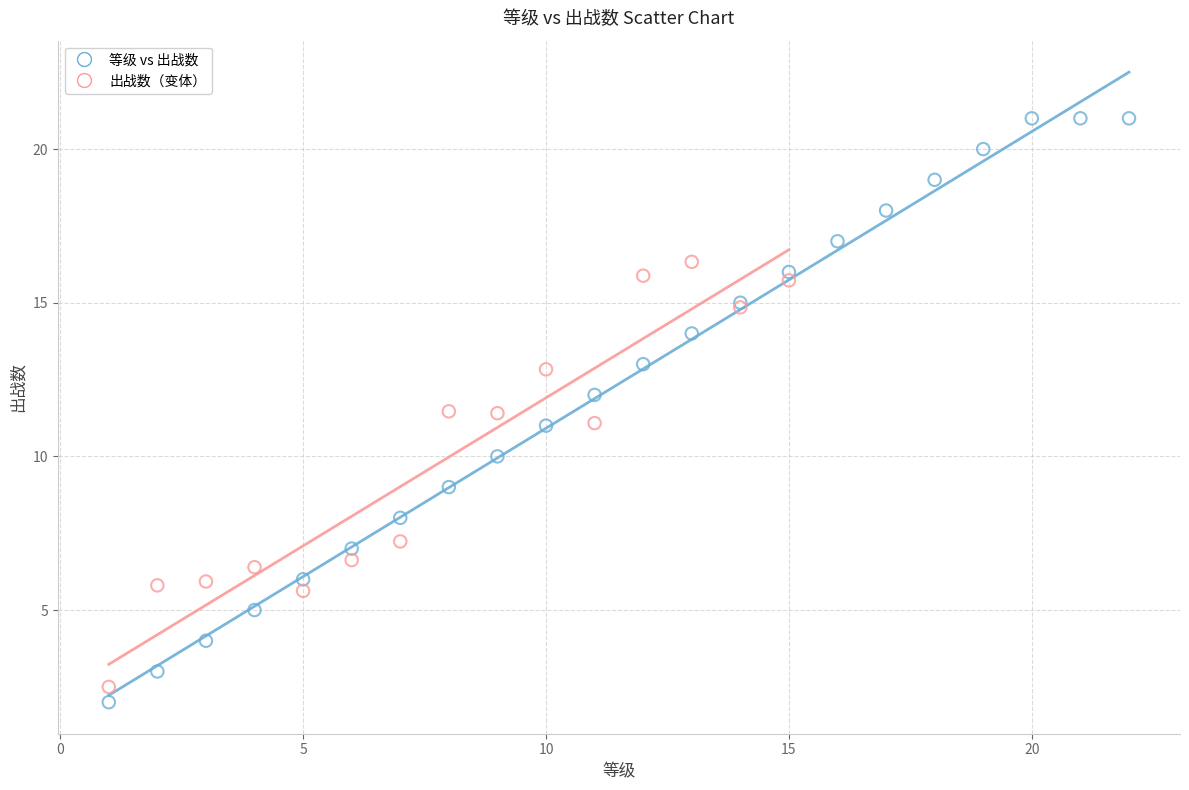

Which series has the widest spread of Y values?

等级 vs 出战数